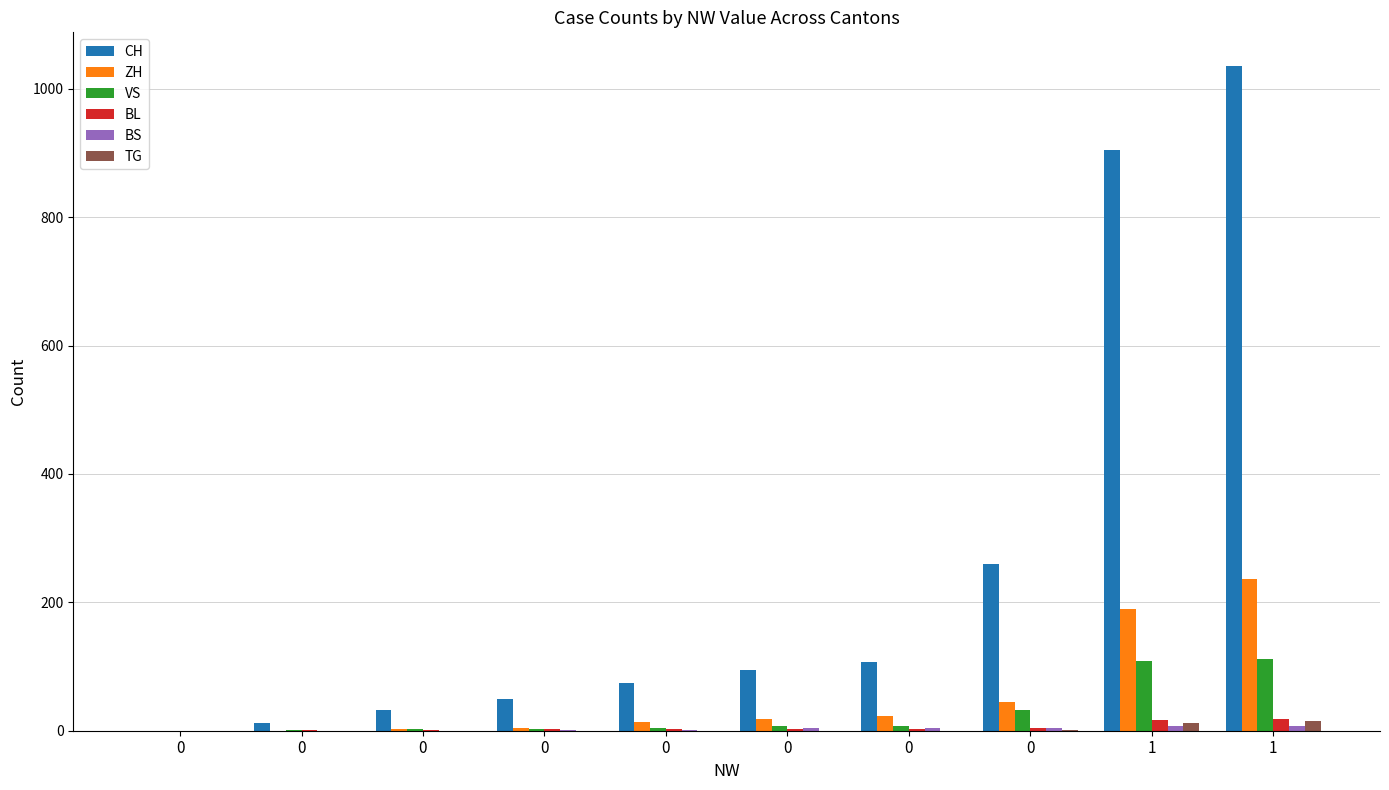

Which series has the largest total across all categories?

CH